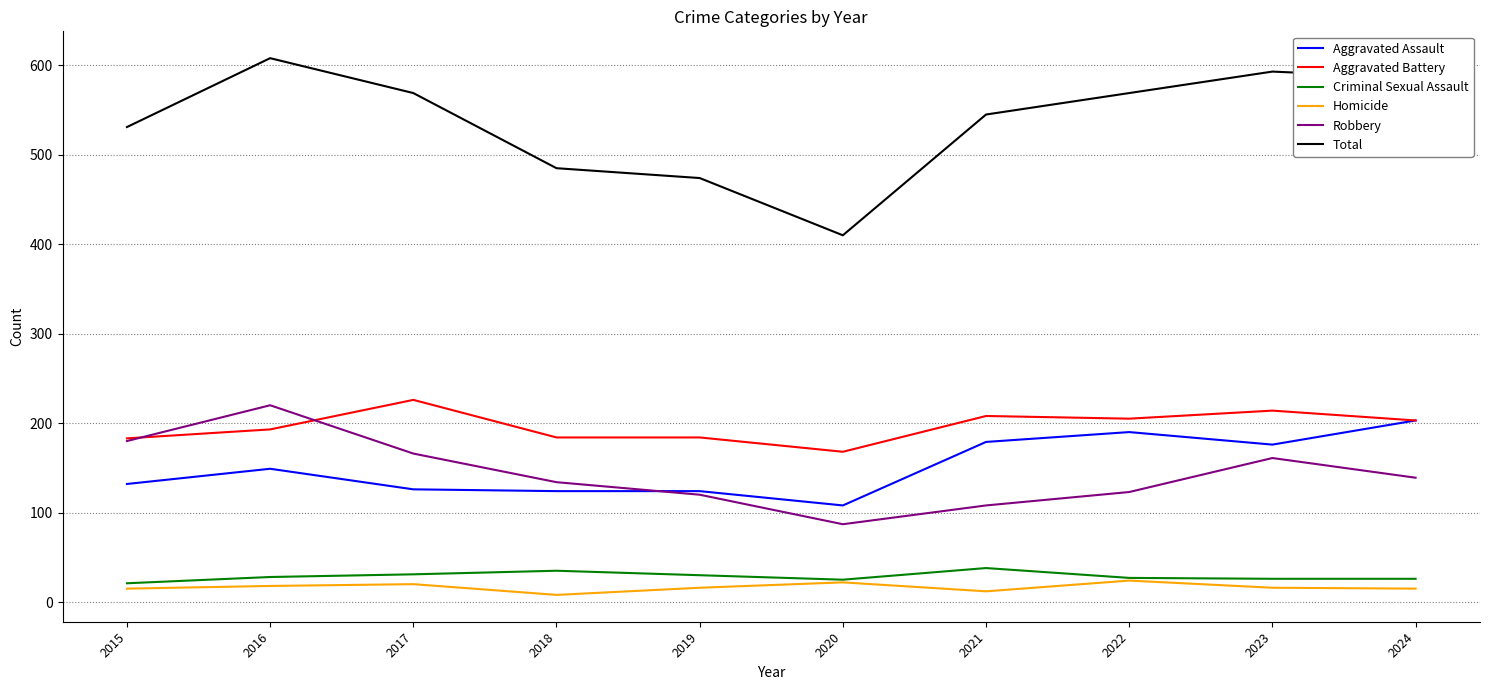

Which category has the highest value across all series?

2016